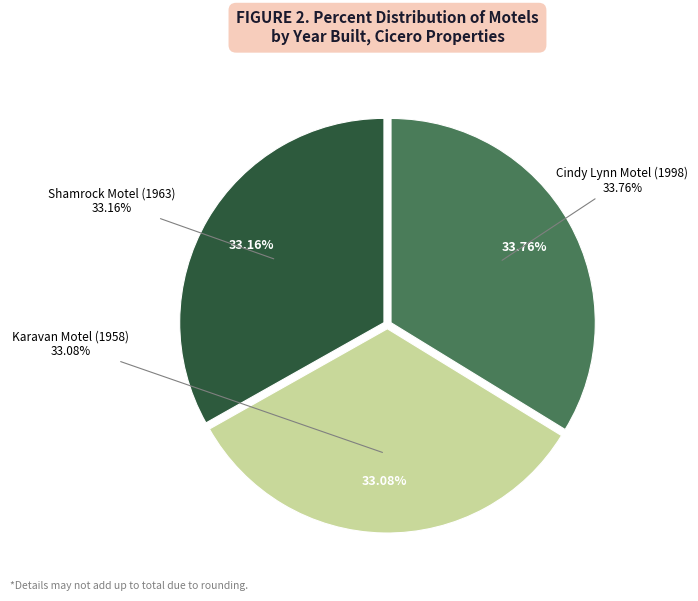

Do Cindy Lynn Motel (1998) and Shamrock Motel (1963) together represent more than half of the pie?

Yes